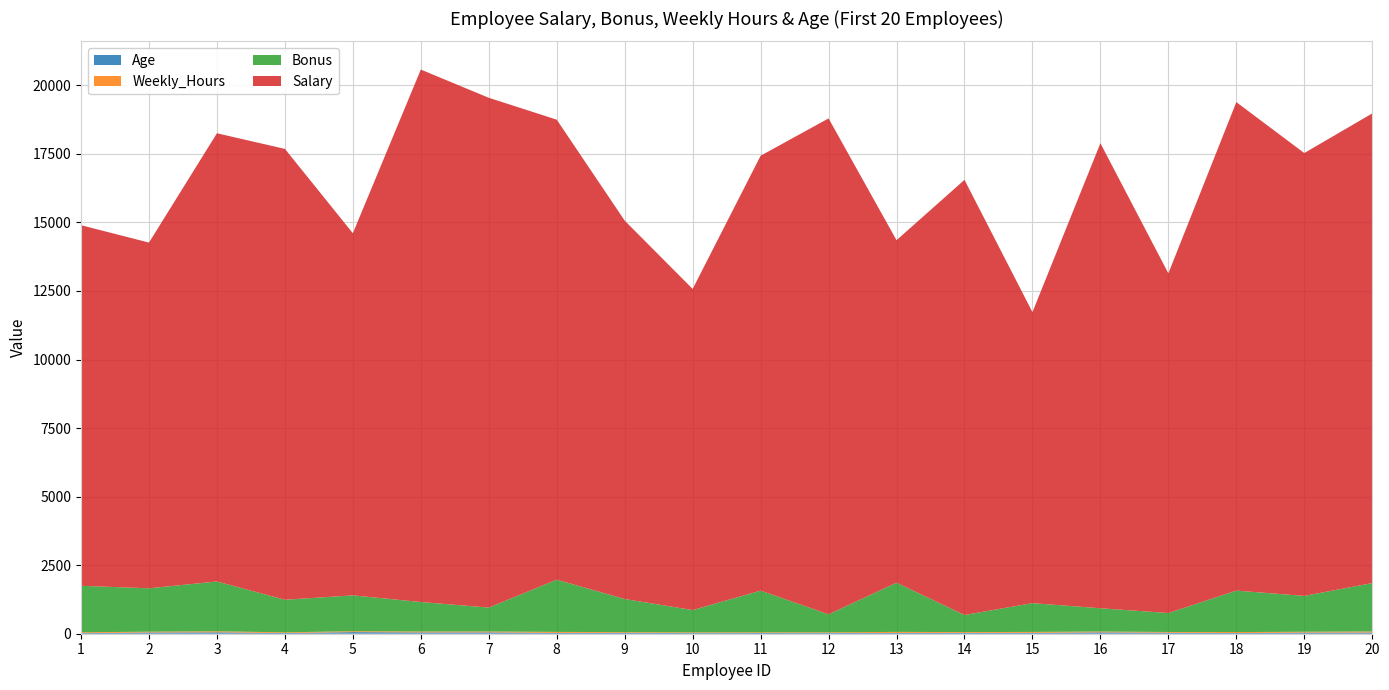

Reading left to right, extract all data points from this chart.

Salary: 13152	12608	16347	16443	13207	19419	18592	16777	13800	11711	15860	18087	12491	15870	10613	16959	12388	17816	16151	17129
Bonus: 1694	1583	1817	1188	1308	1076	873	1905	1206	814	1521	657	1794	623	1049	850	692	1512	1307	1765
Weekly_Hours: 31	29	37	27	32	33	33	35	25	25	25	25	37	28	33	30	26	35	31	40
Age: 22	45	51	24	59	47	48	31	35	24	26	25	30	32	33	49	37	25	41	42